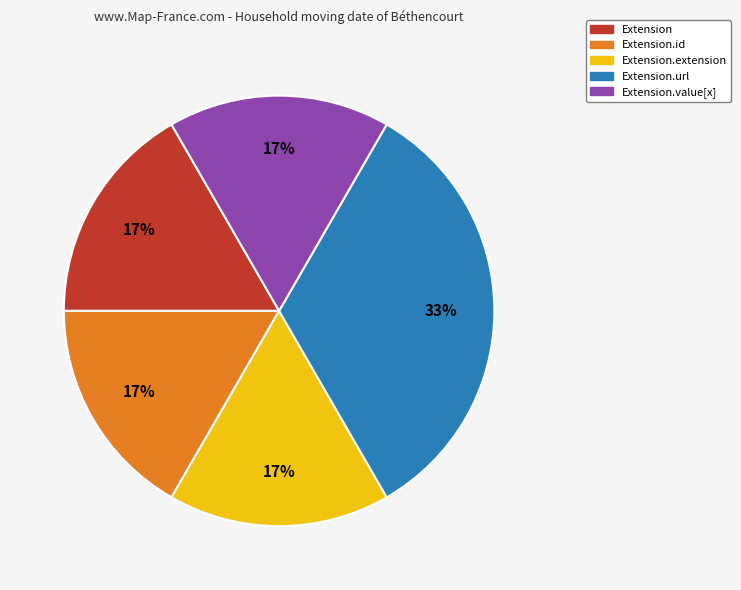

How many slices are in this pie chart?

5